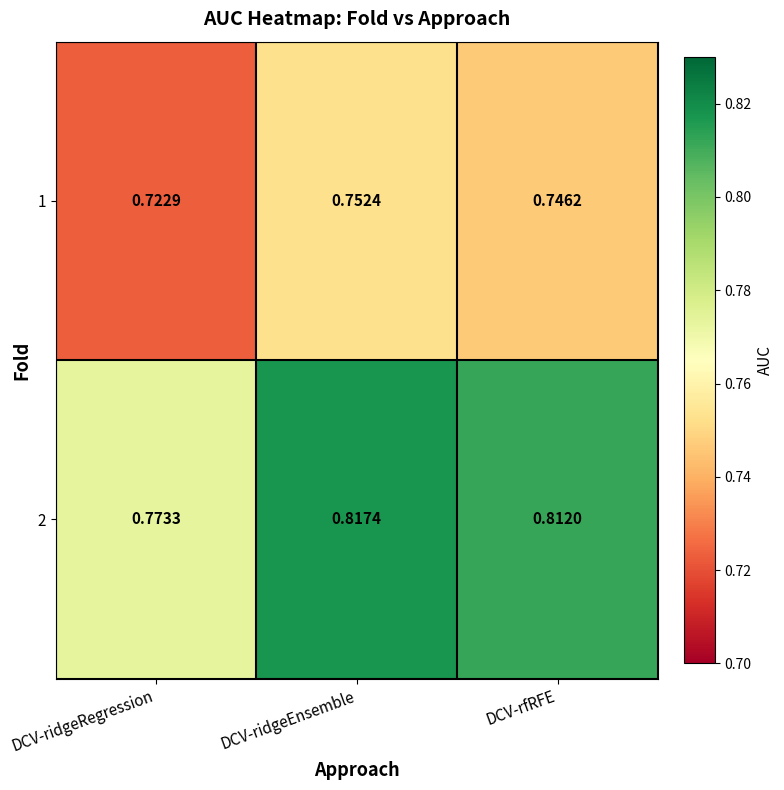

Is the value of 1 at DCV-ridgeEnsemble greater than the value of 2 at DCV-ridgeEnsemble?

No